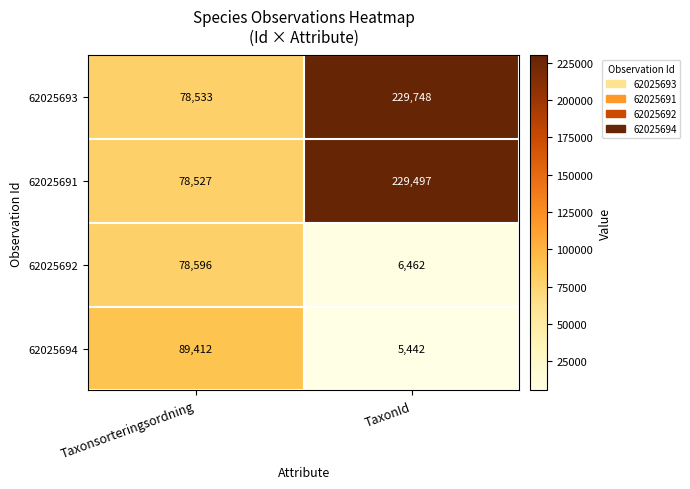

The 62025692 series shows 6462 at TaxonId. True or false?

True